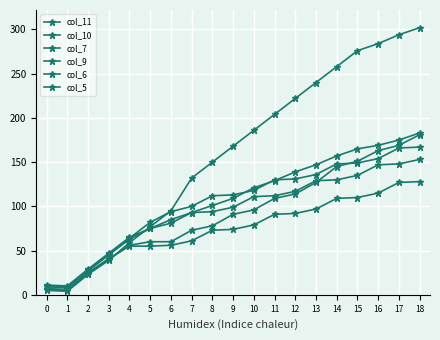

Count the number of categories in the chart.

19